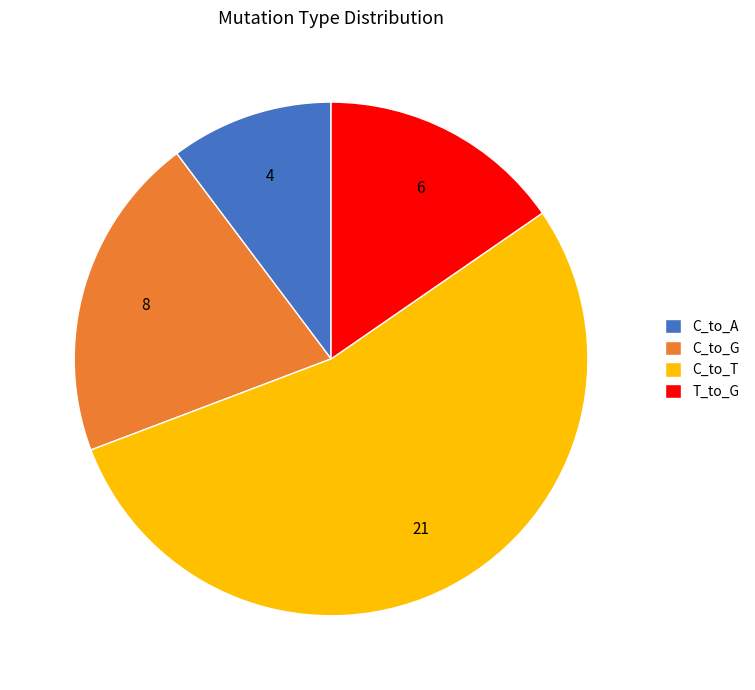

Count the number of slices in the pie.

4